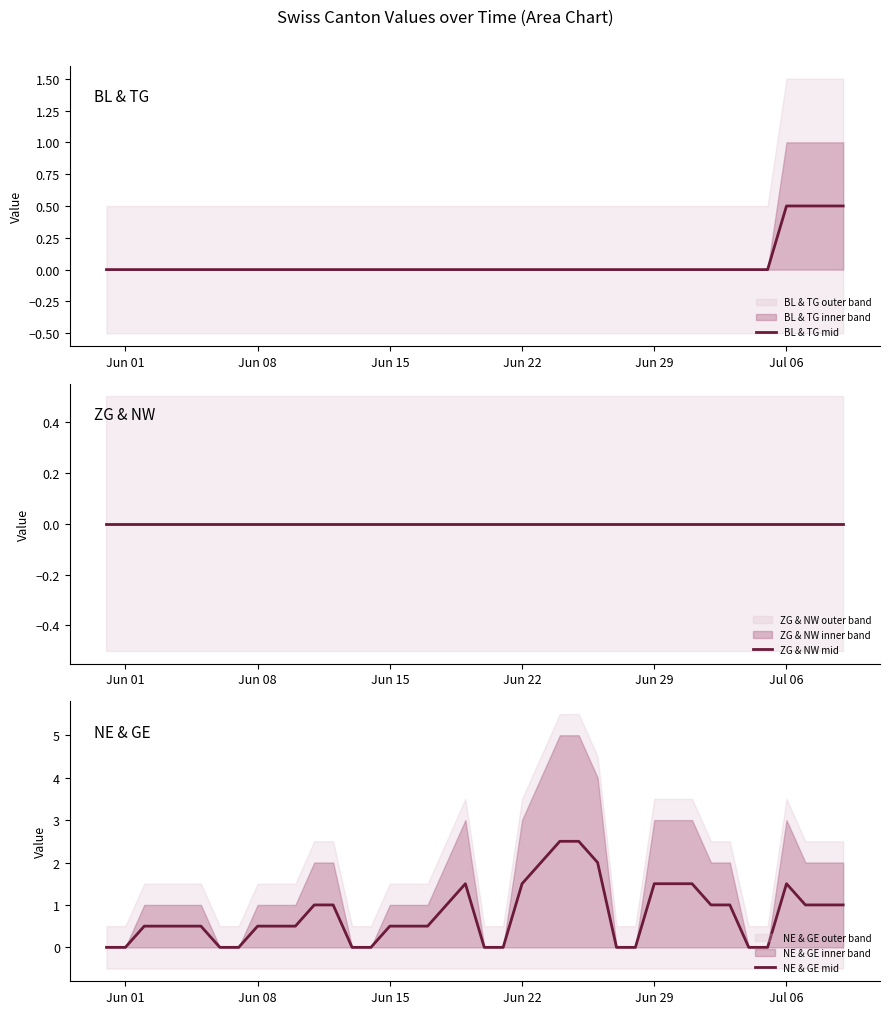

True or false: NE & GE mid and BL & TG mid intersect in this chart.

False